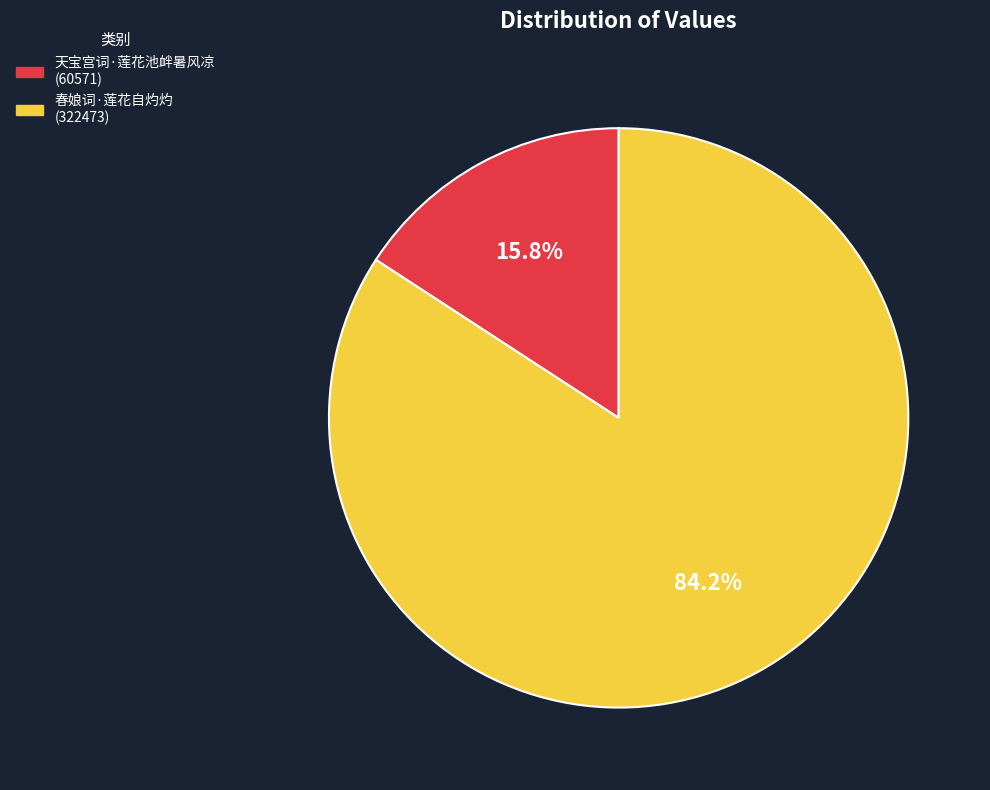

To the nearest percent, what is the difference between the largest and smallest slice percentages?

68%